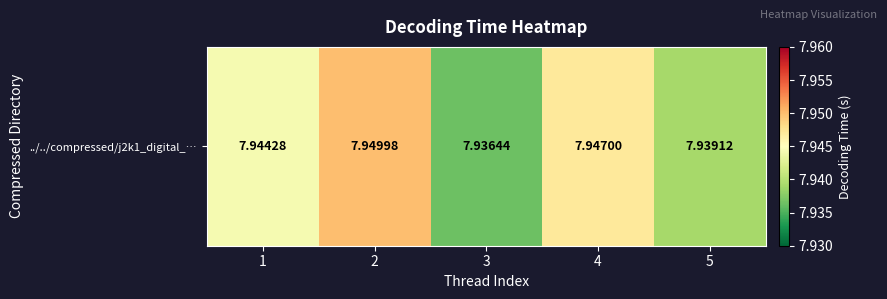

Reading left to right, list all the values displayed in this chart.

1=7.9	2=7.9	3=7.9	4=7.9	5=7.9